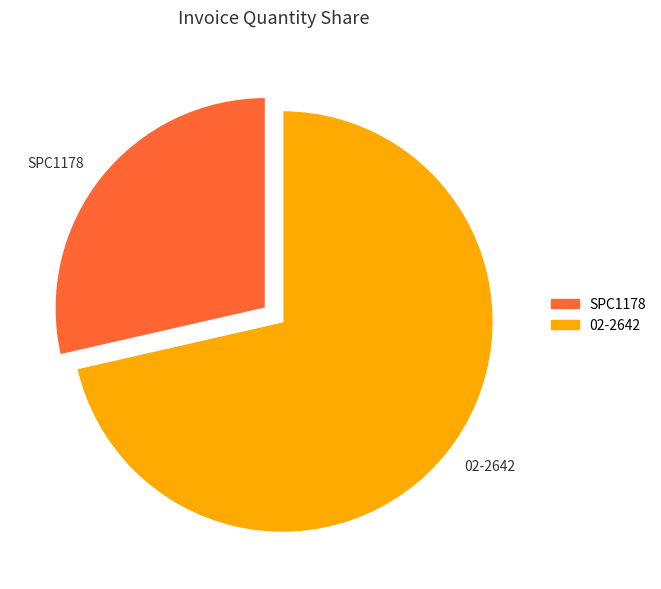

How many slices are in this pie chart?

2